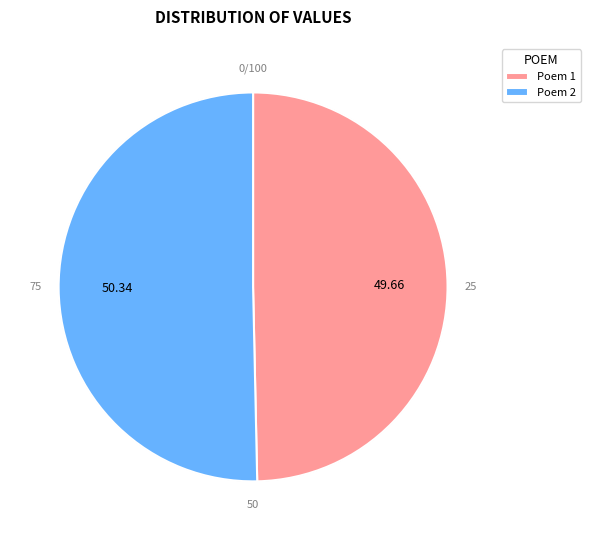

How many segments does this pie chart have?

2